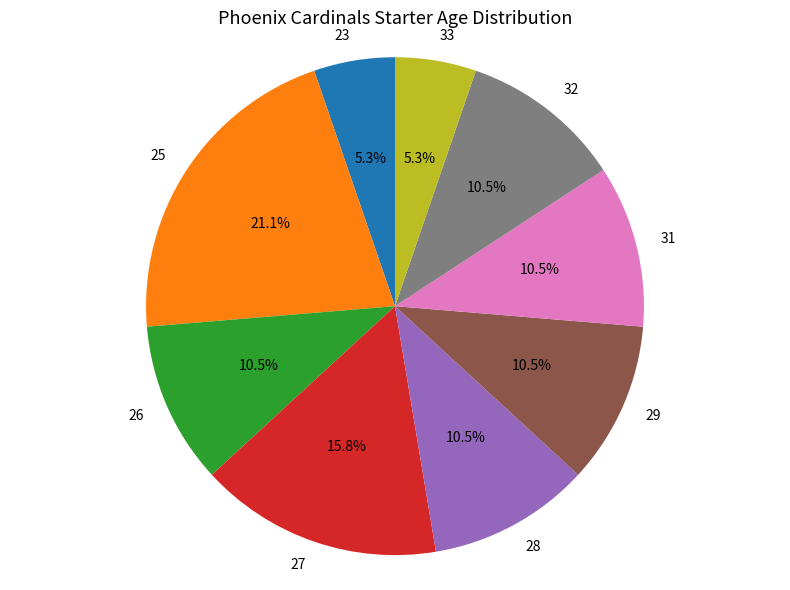

To the nearest percent, what portion does 23 represent?

5%